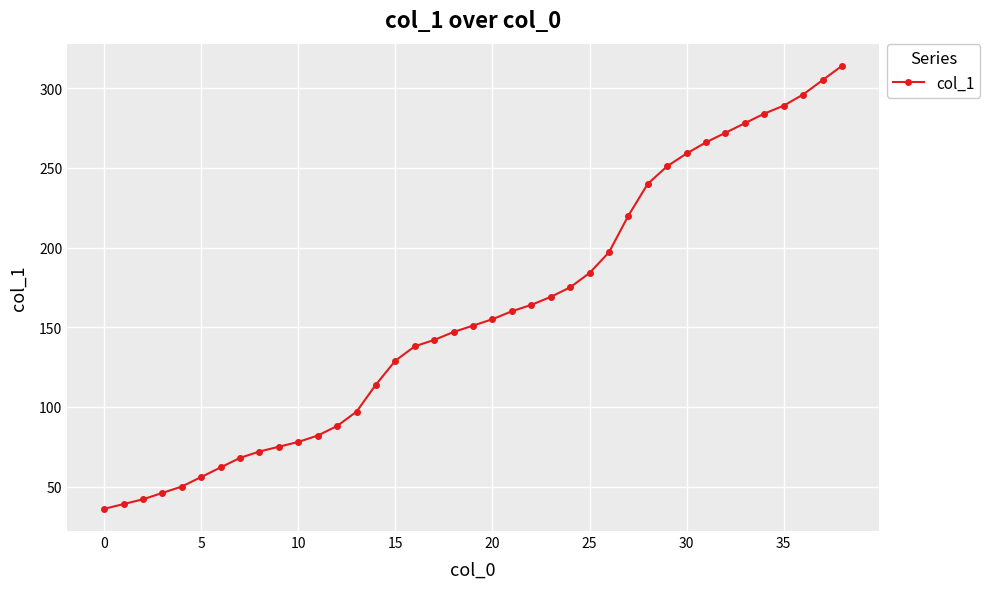

Count the number of categories in the chart.

39